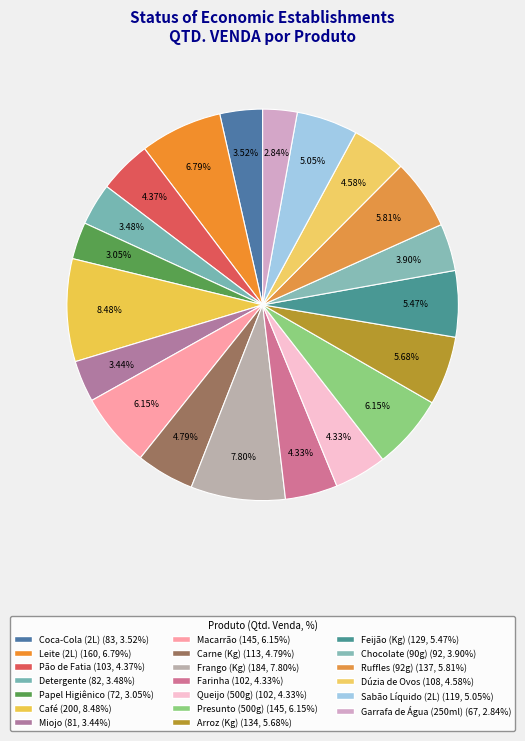

How many slices are in this pie chart?

20